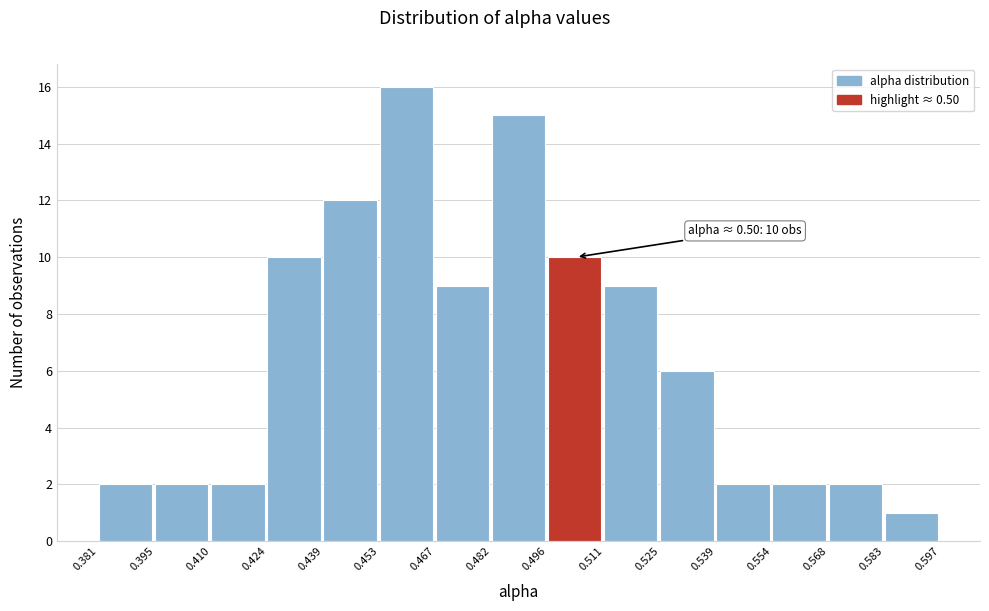

Over which range of the x-axis is the bar tallest?

0.453 to 0.467